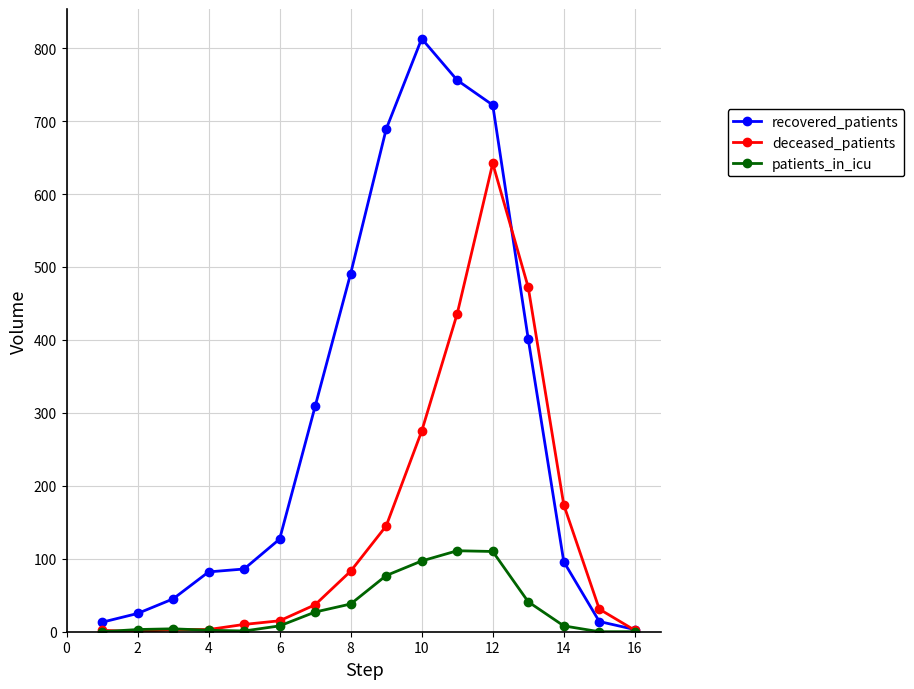

What is the maximum value shown in the chart?

813